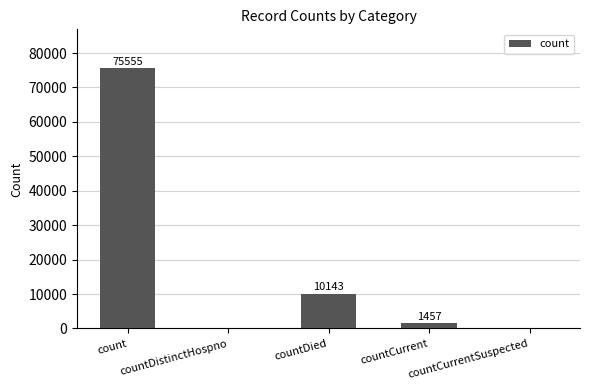

Are the bars horizontal?

No